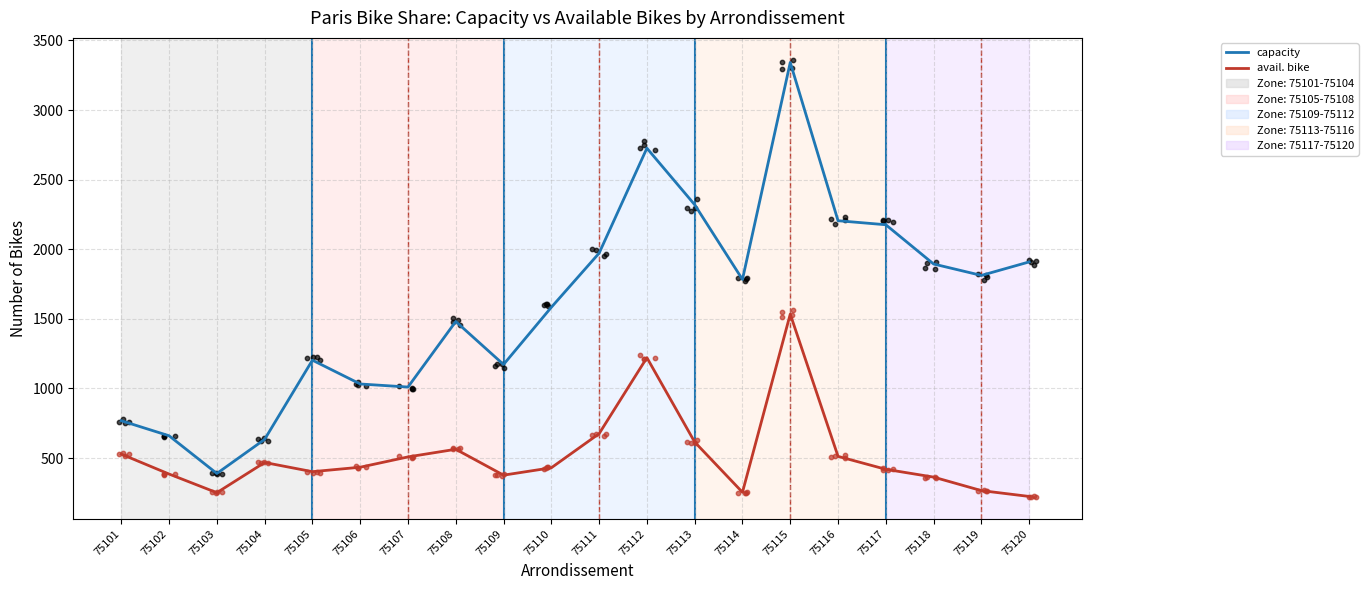

What are all the series names shown in the legend?

capacity, avail. bike